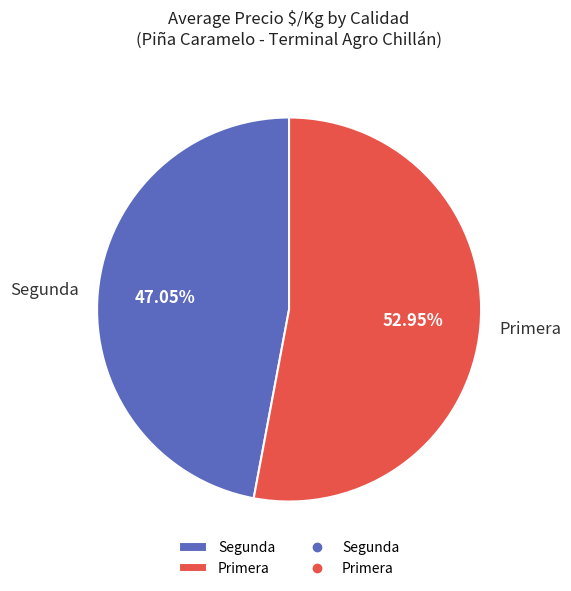

Which has a higher value, Primera or Segunda?

Primera